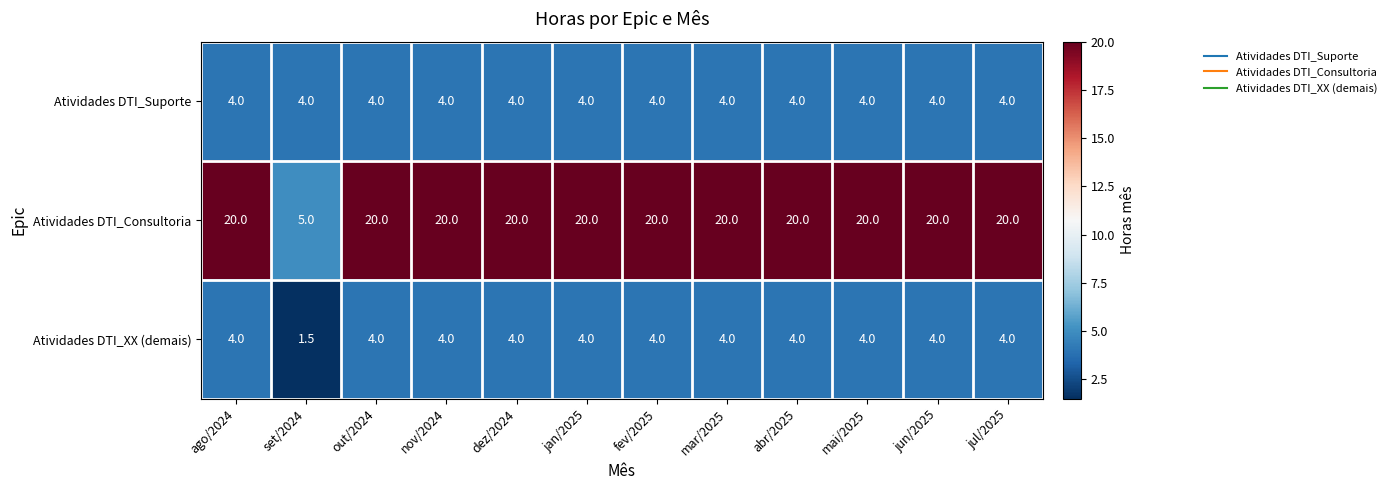

Where is Atividades DTI_XX (demais) nearest to the value 2?

set/2024